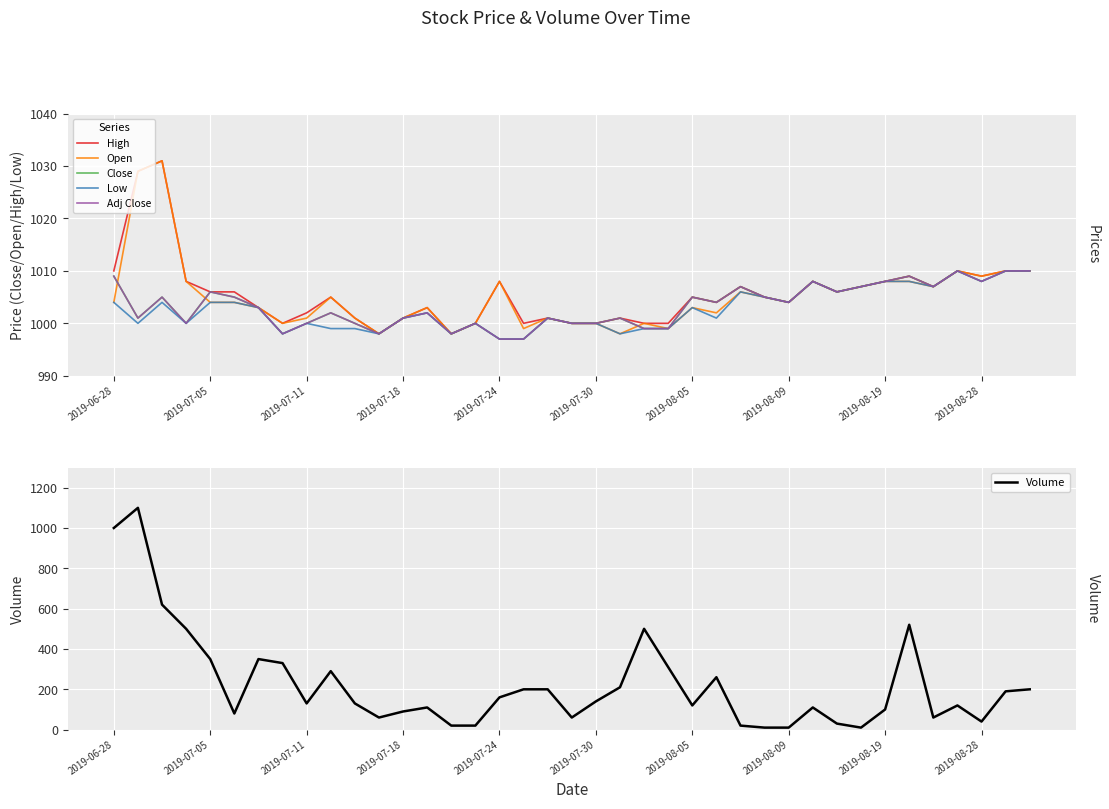

What is the difference between the maximum and minimum values in the High series?

33